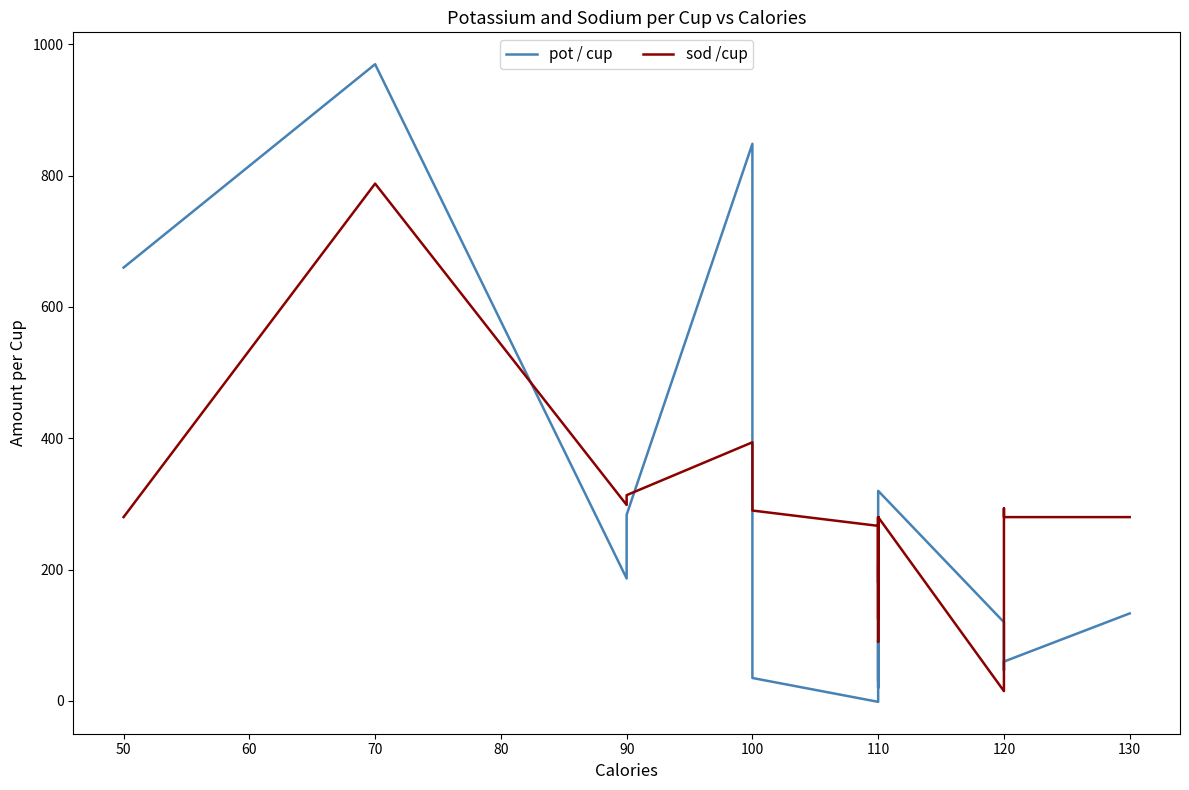

How many distinct data groups are displayed?

2